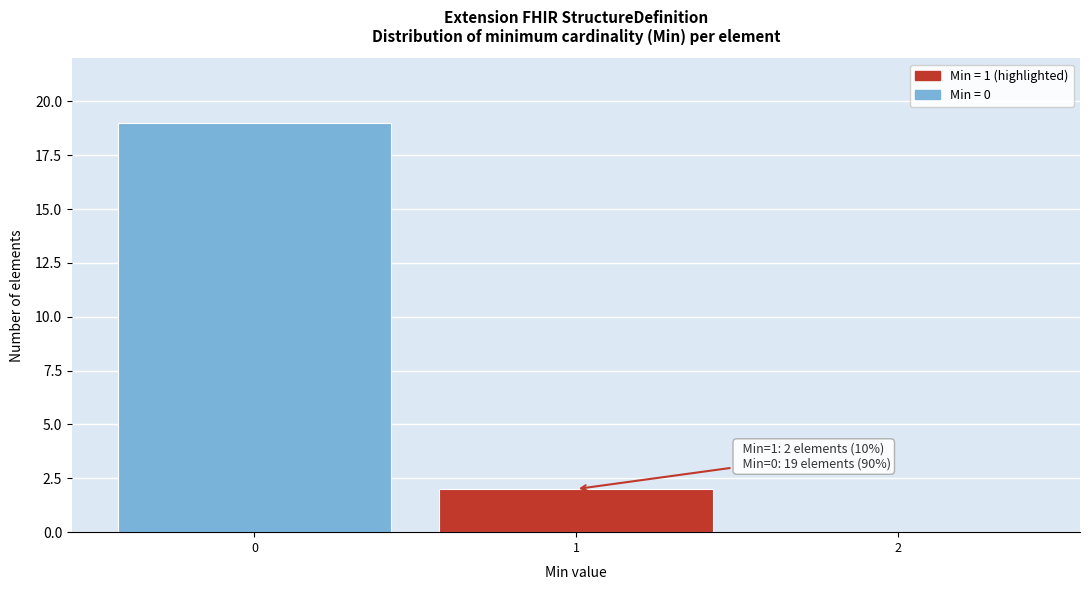

Reading left to right, what are all the values shown in this chart?

0=19	1=2	2=0